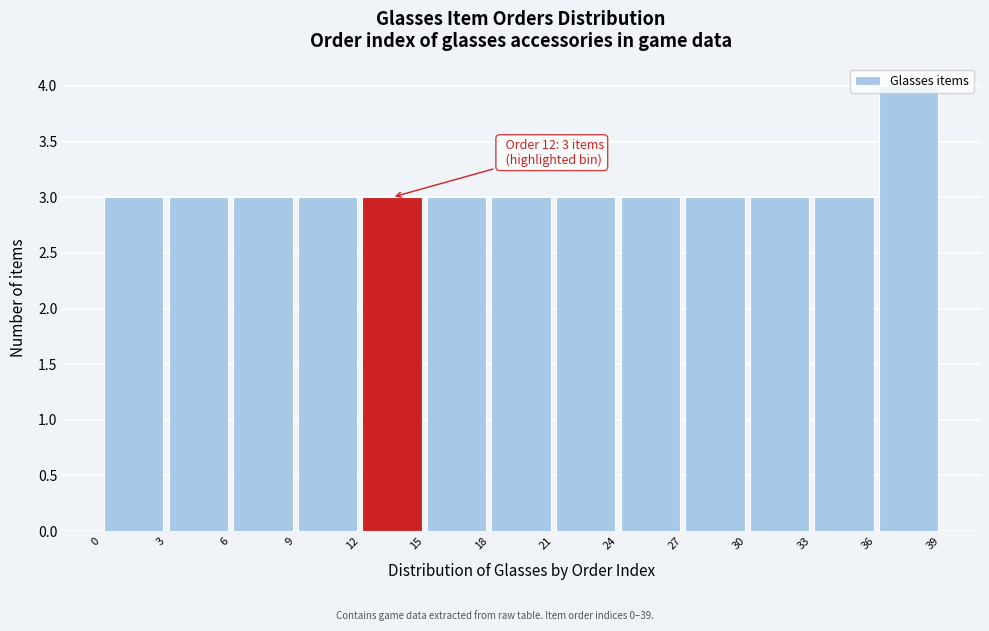

Which range on the x-axis has the tallest bar?

36 to 39